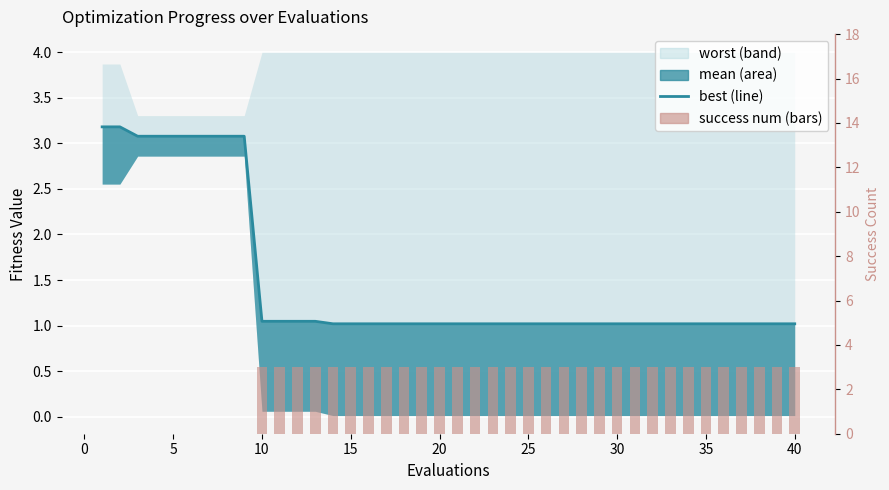

What is the value of the success num bar at the 29th from the left?

3.0